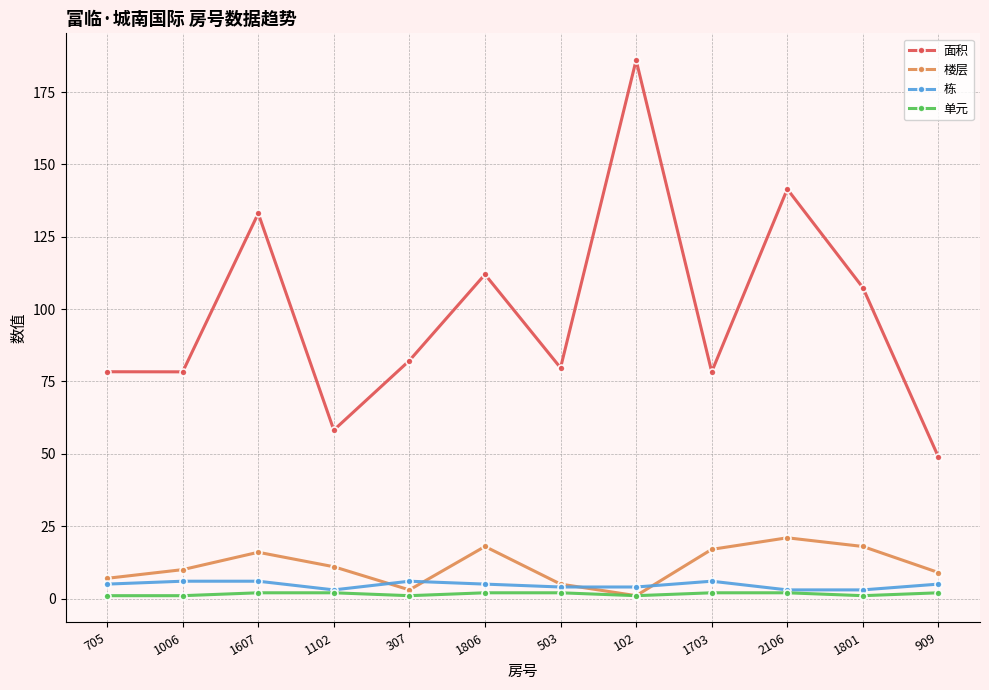

The value of 楼层 at 503 is 5.0. True or false?

True